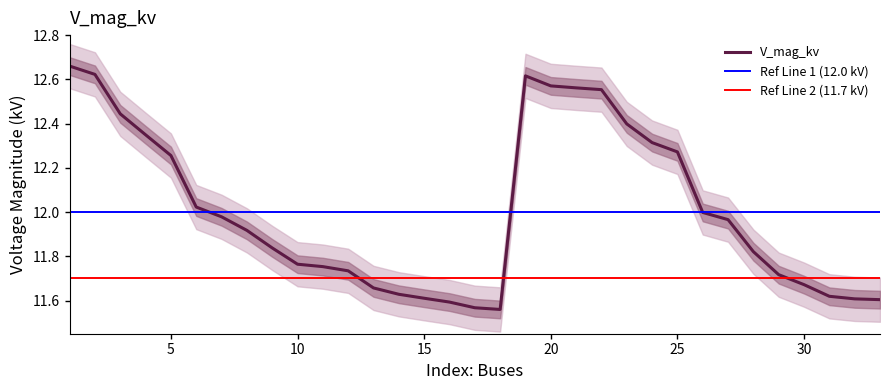

Between 7 and 22, which is larger?

22